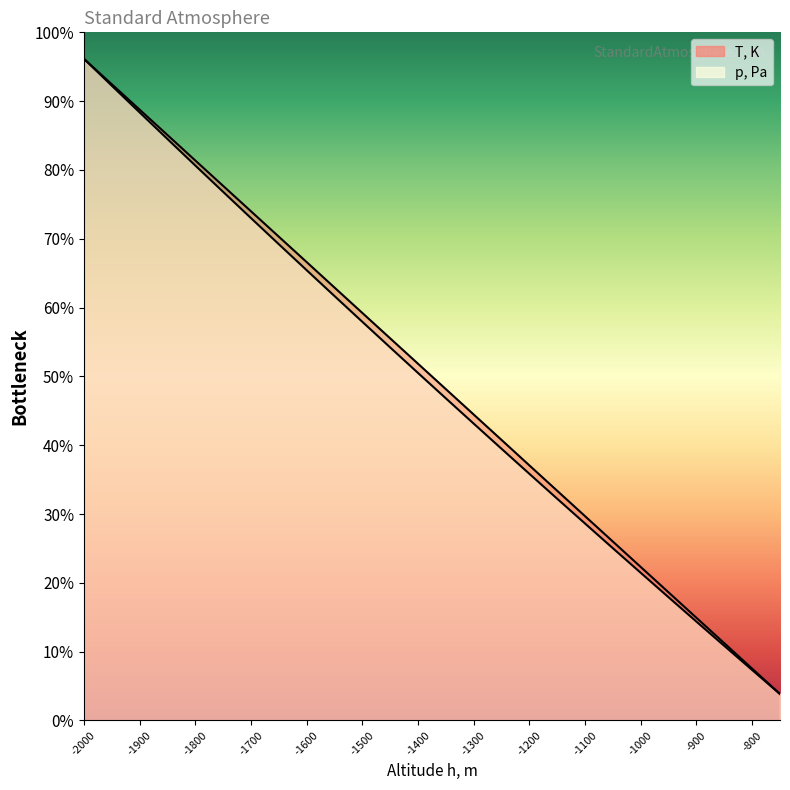

How many series are shown in this chart?

2